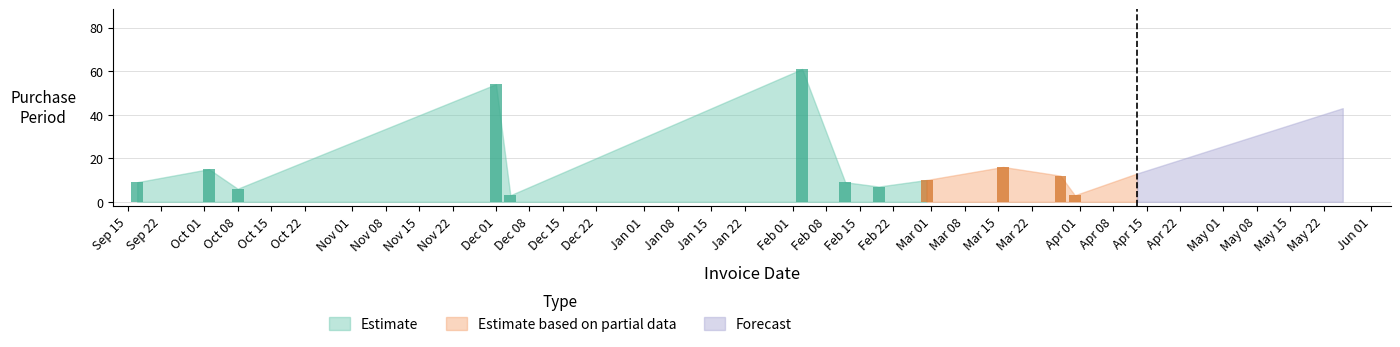

What is the average value?

19